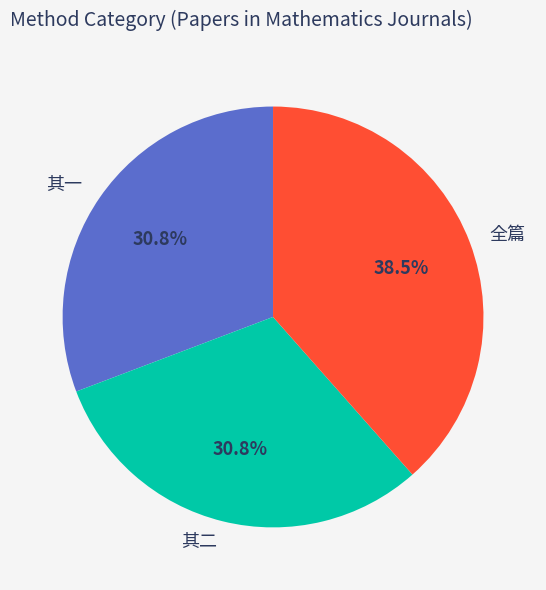

Between 全篇 and 其一, which is larger?

全篇